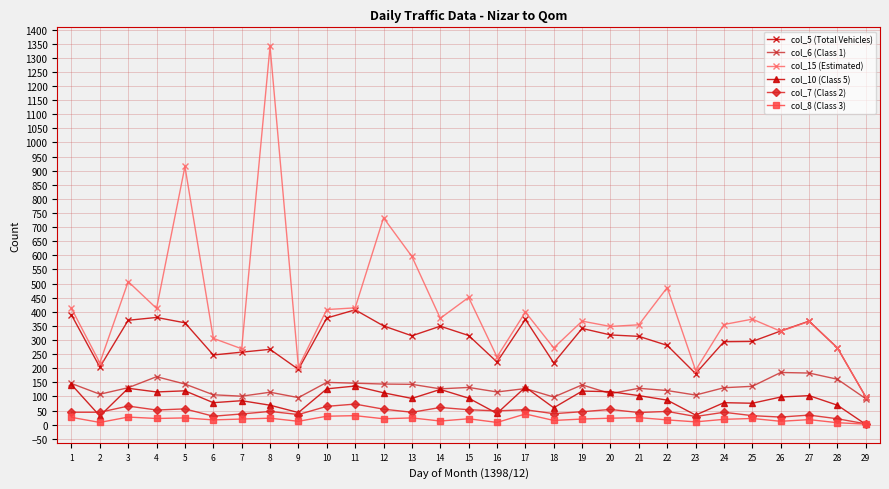

What is the value of the col_15 (Estimated) point at the 17th from the left?

399